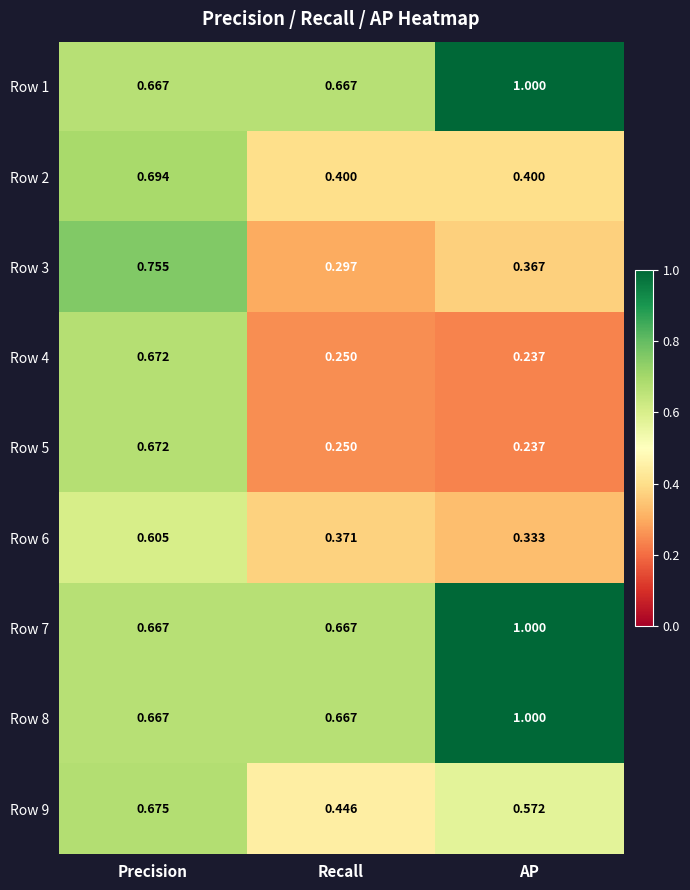

At which label does Row 9 reach its peak?

Precision